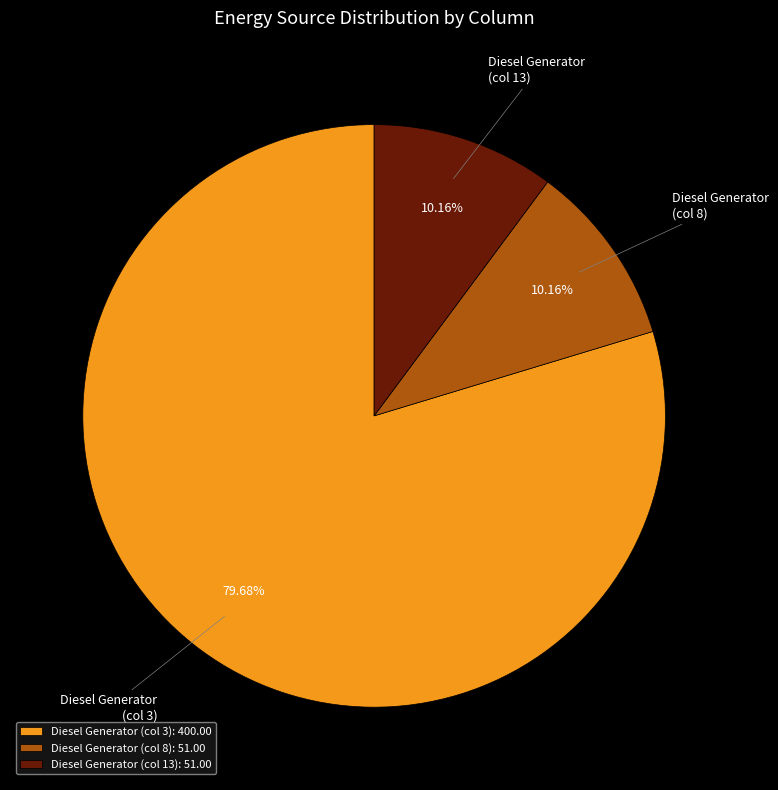

How many segments does this pie chart have?

3